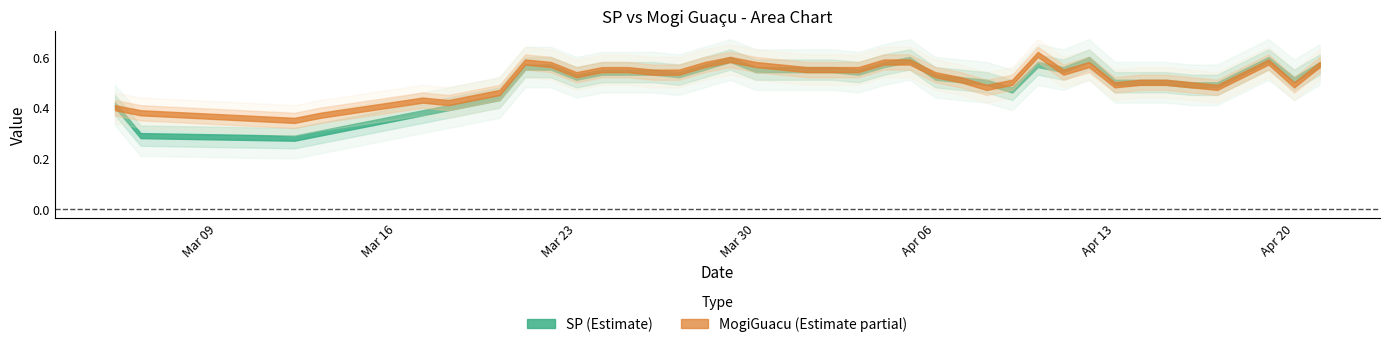

What is the label of the 8th point from the right?

4/14/2020